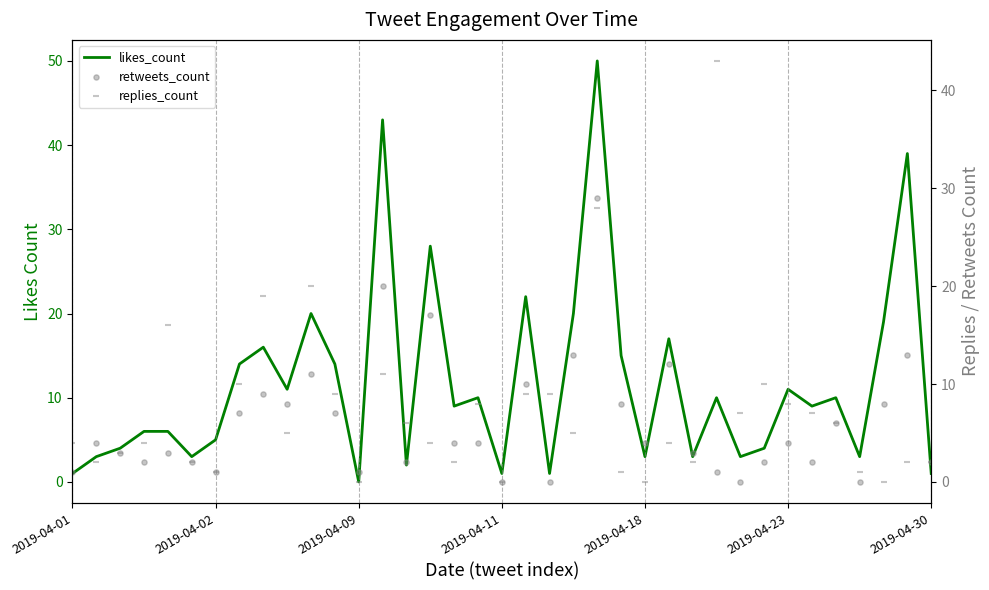

What are all the series names shown in the legend?

likes_count, retweets_count, replies_count